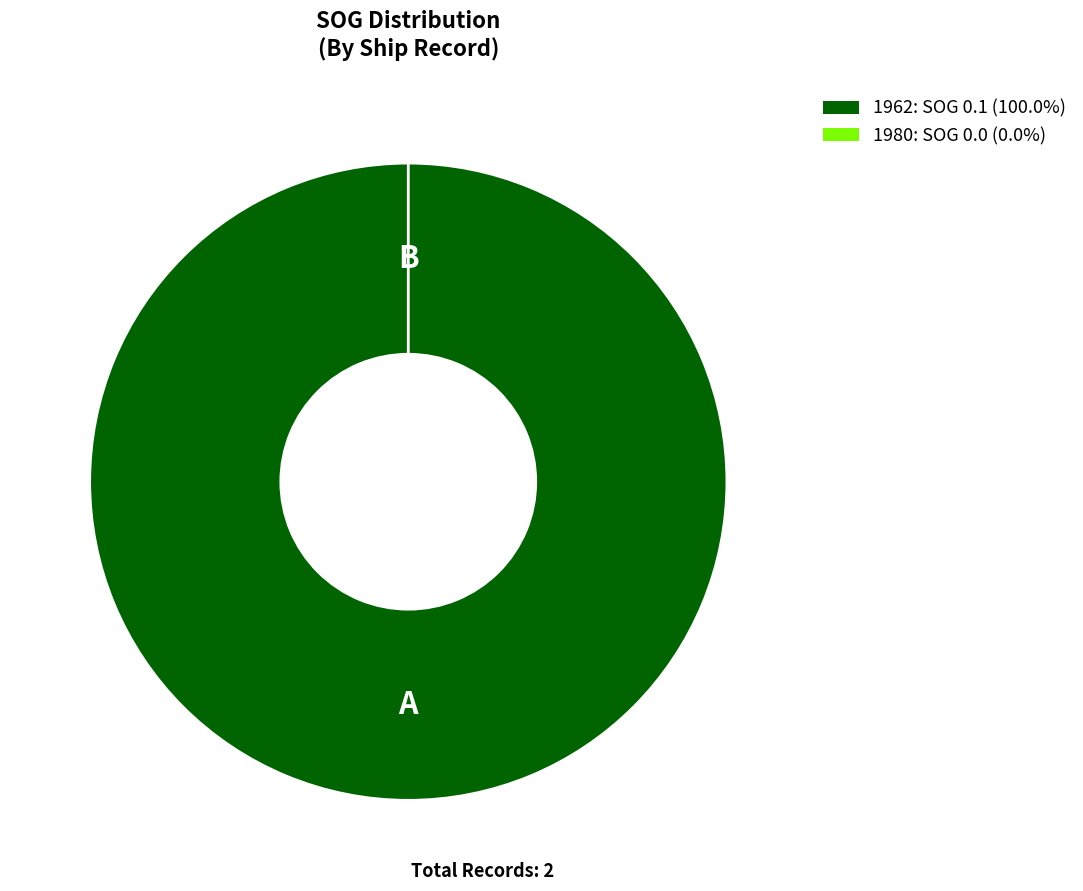

To the nearest percent, what is the average slice percentage?

50%